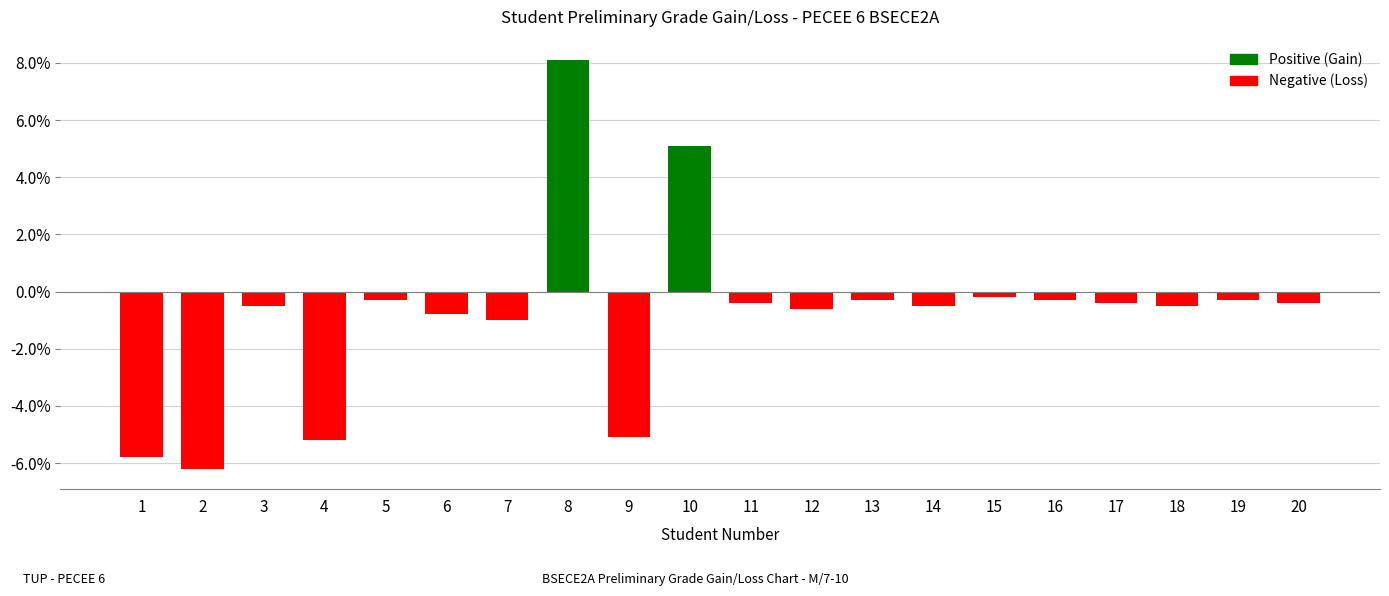

Read the value at 12.

-0.6